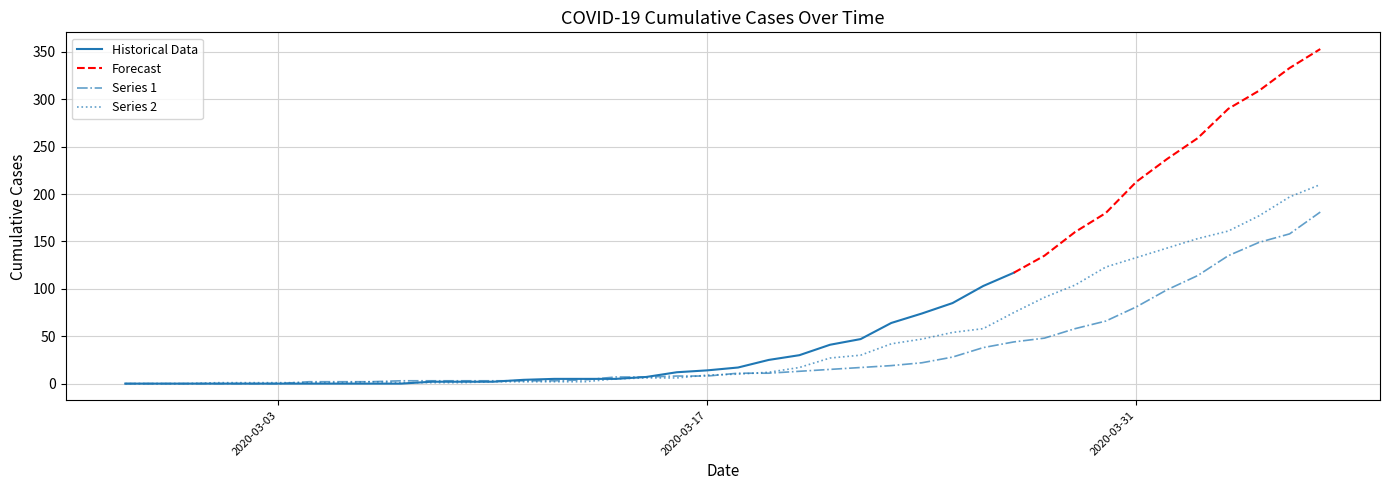

The Series 1 series shows 8 at 2020-03-17. True or false?

True